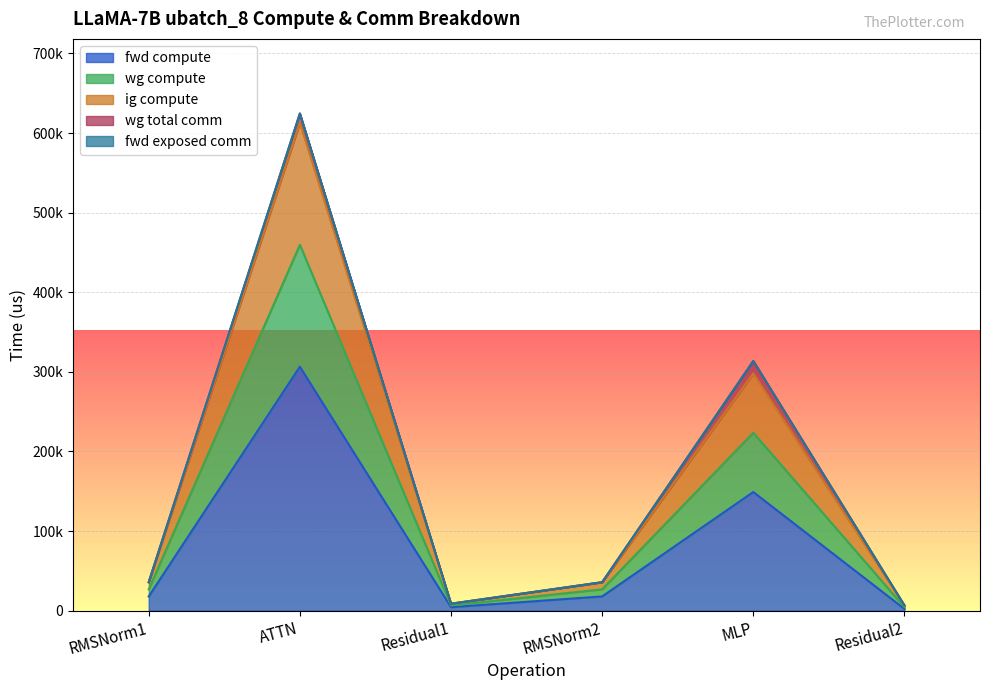

True or false: wg compute and ig compute intersect in this chart.

False